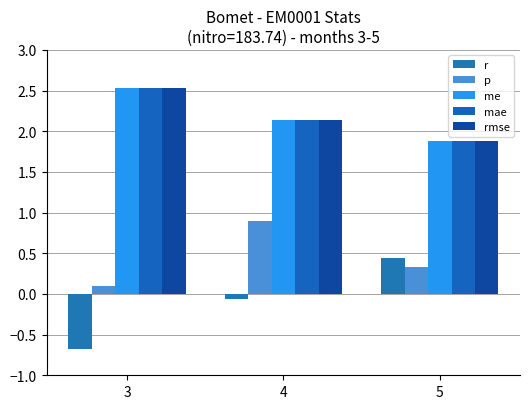

Where is rmse nearest to the value 2?

5